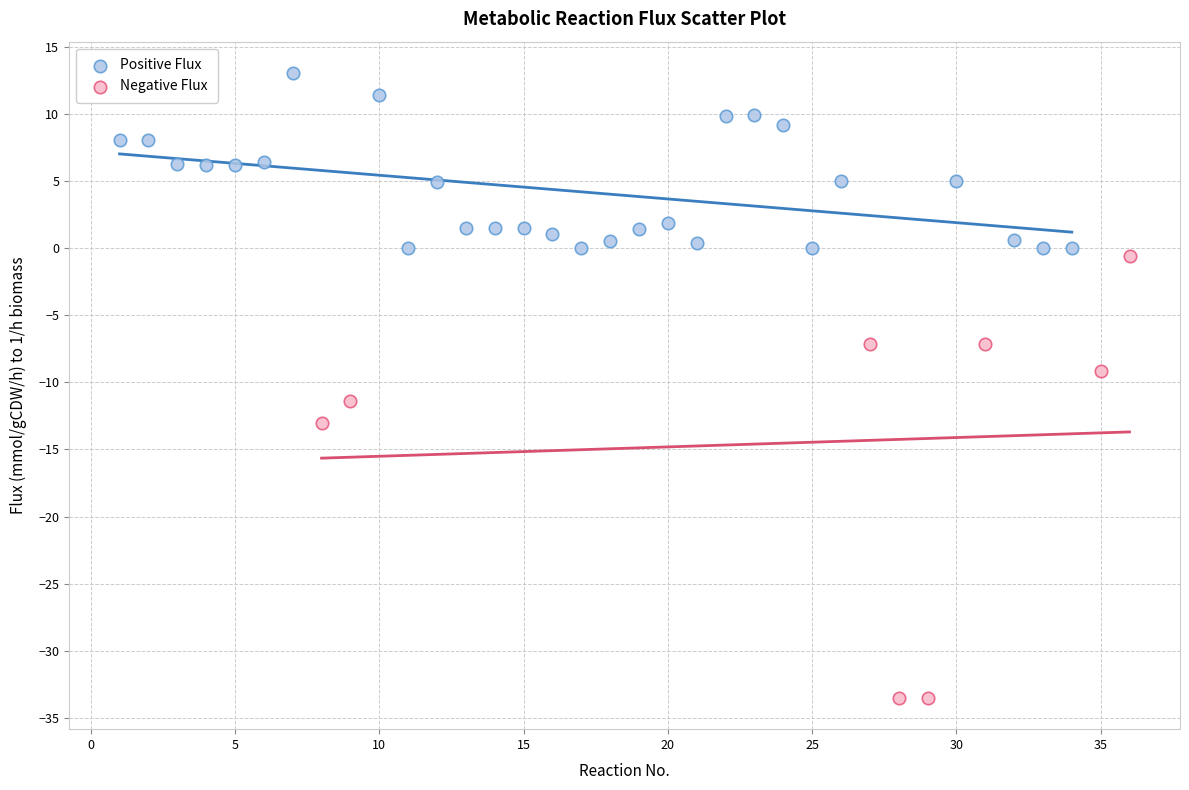

Which series reaches the minimum Y coordinate?

Negative Flux